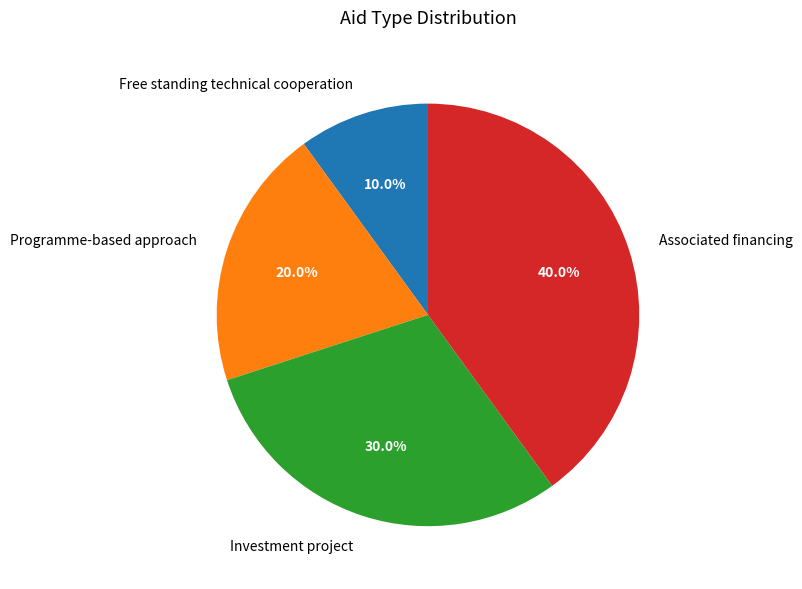

Is the sum of Associated financing and Investment project greater than half?

Yes